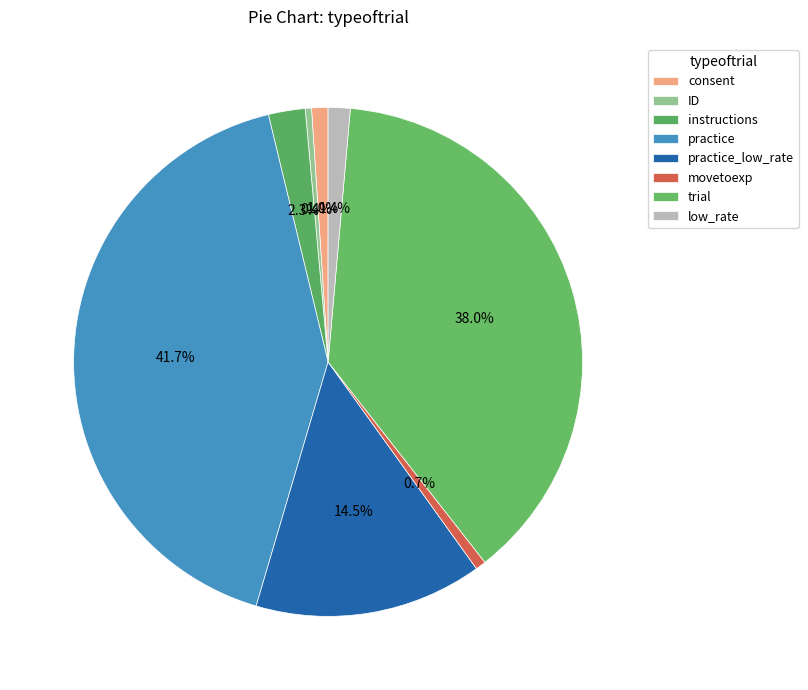

Is the sum of practice and instructions greater than half?

No